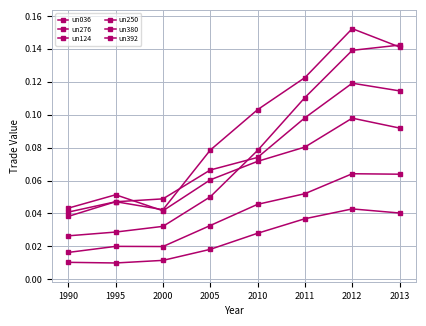

How many series are shown in this chart?

6